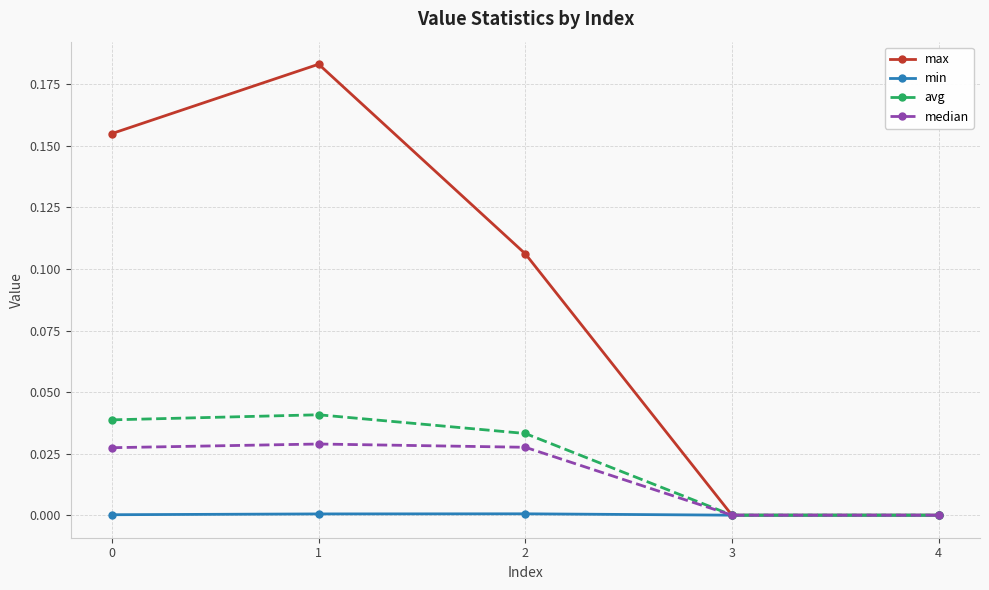

Count the number of categories in the chart.

5